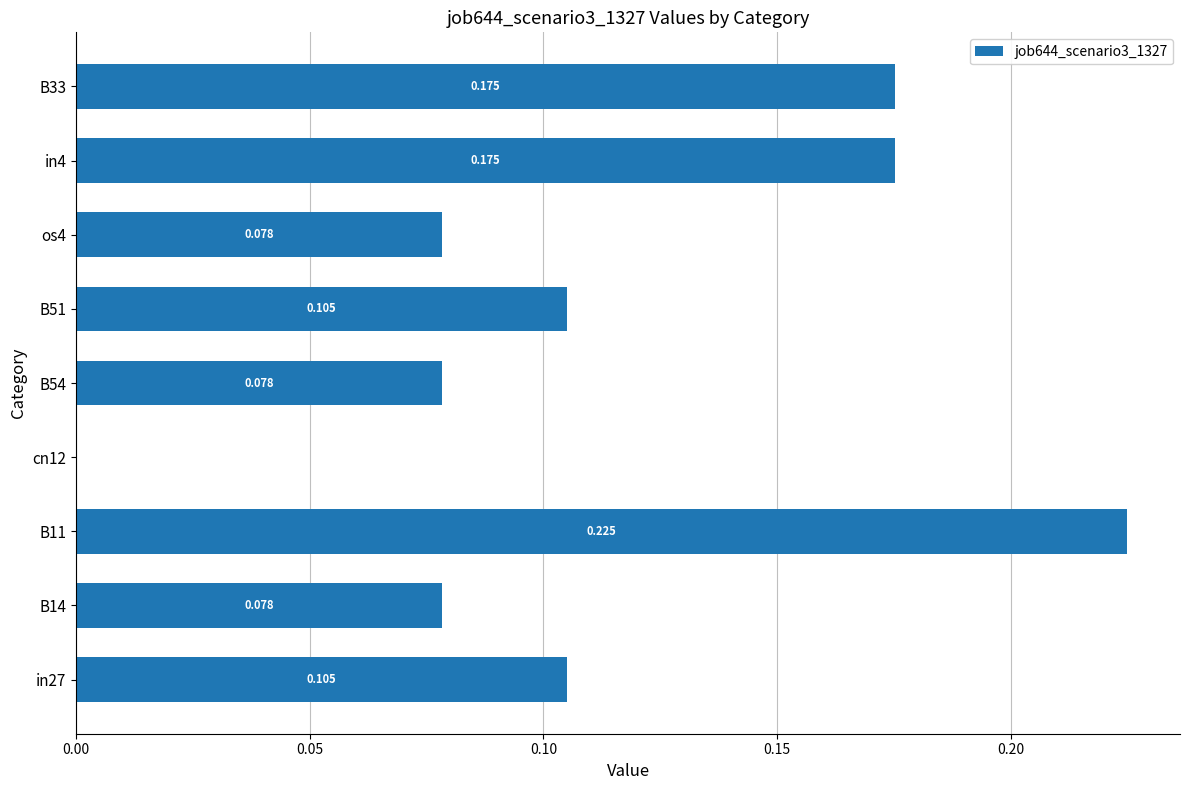

Are the bars horizontal?

Yes